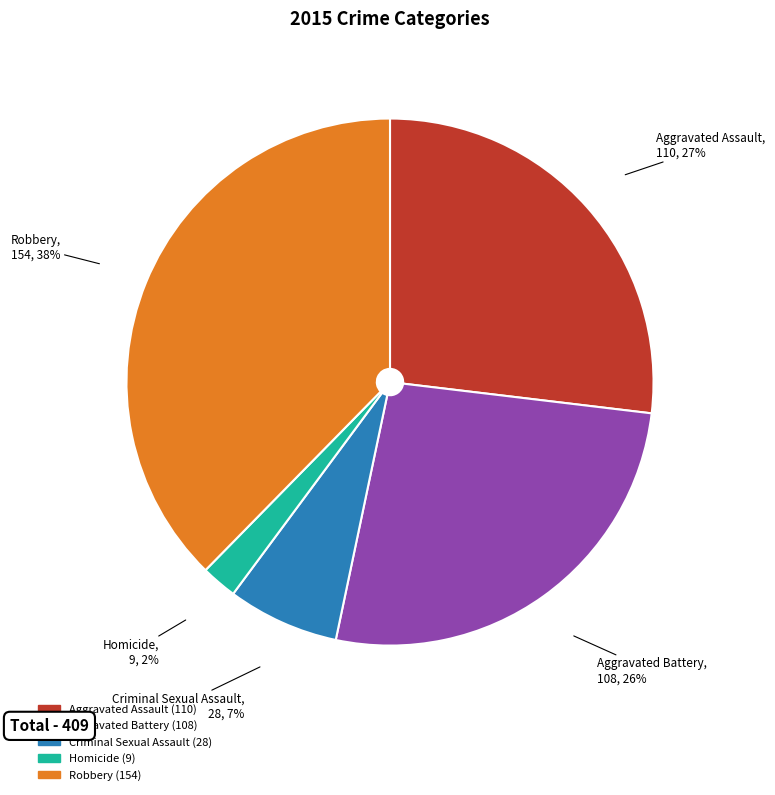

What percentage is the Criminal Sexual Assault slice, to the nearest percent?

7%